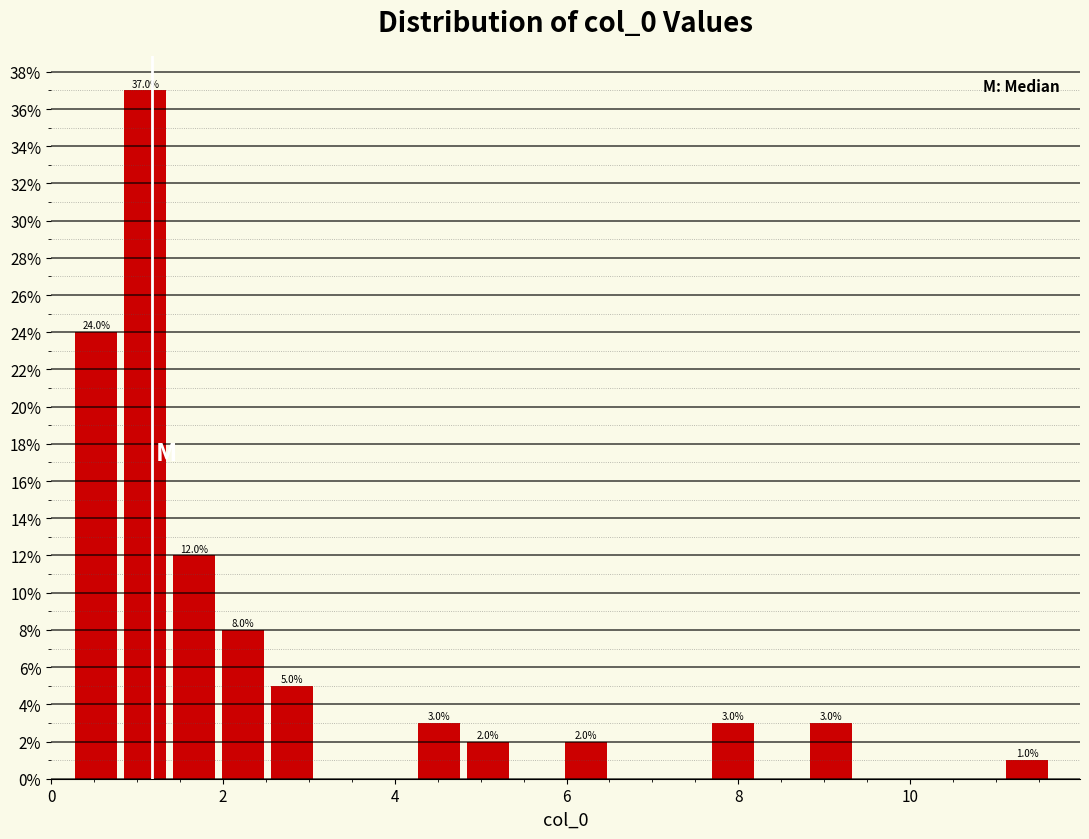

Read against the x-axis, roughly where is the centre of the tallest bar?

1.0